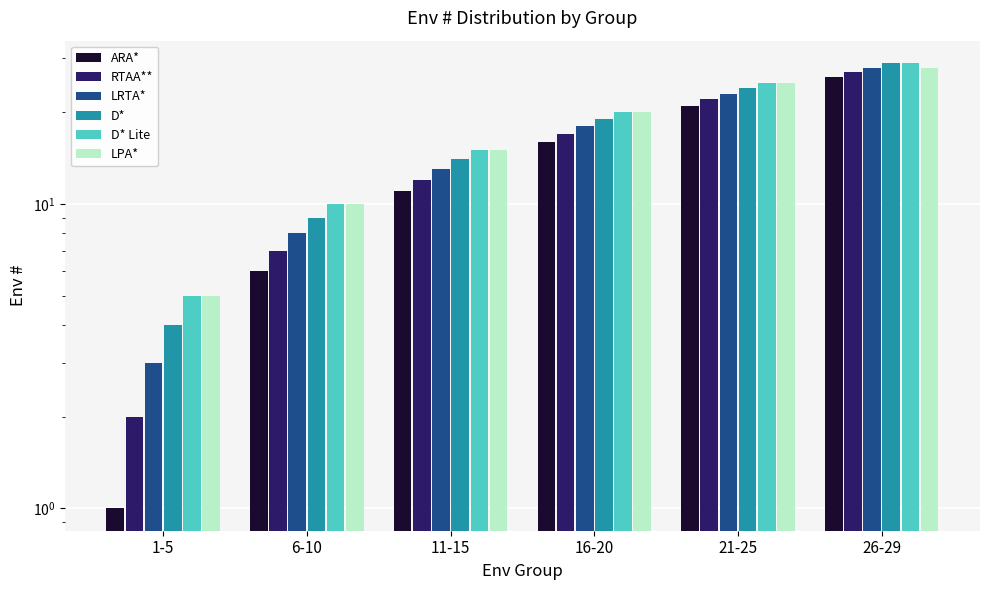

What is the maximum value for LRTA*?

28